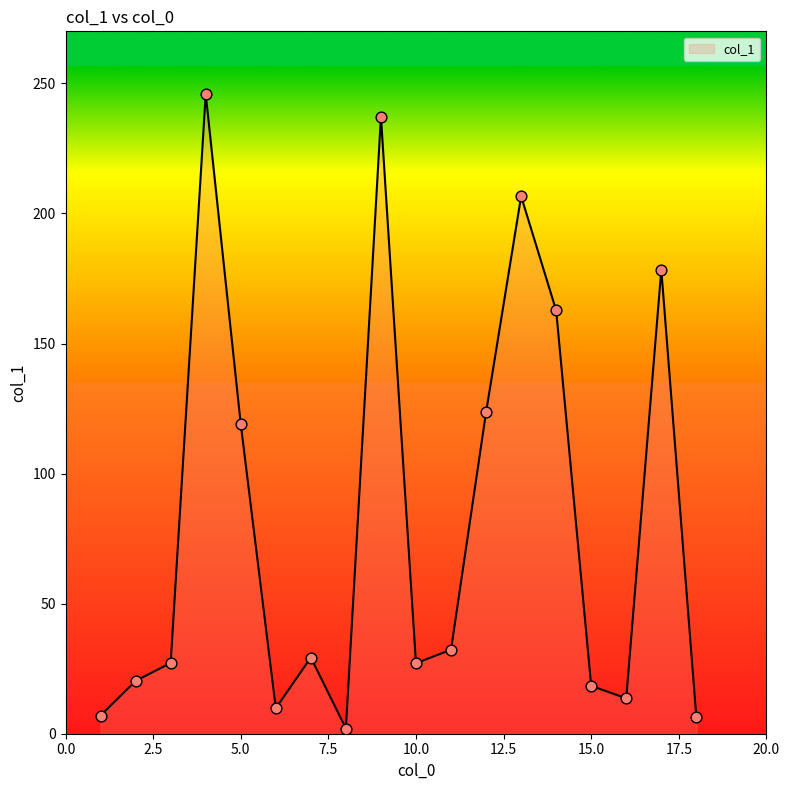

What is the greatest value displayed?

245.9